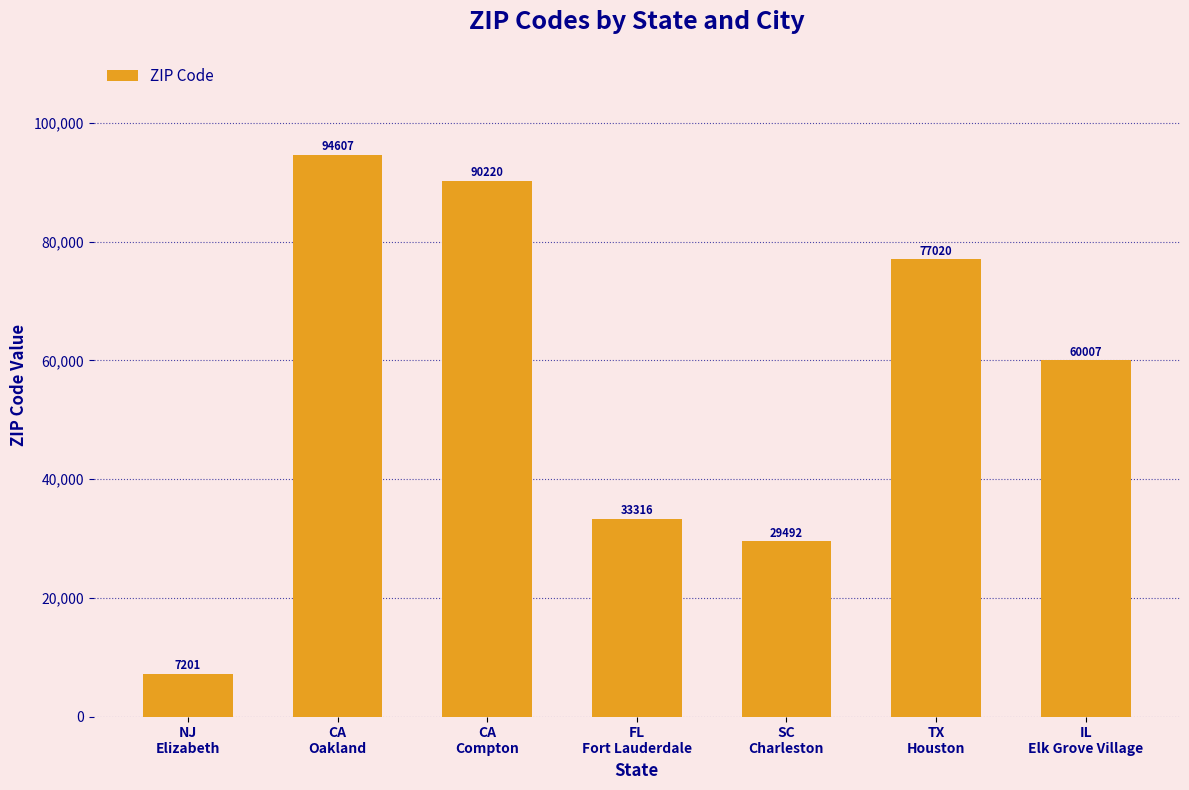

What is the sum of all values?

391863